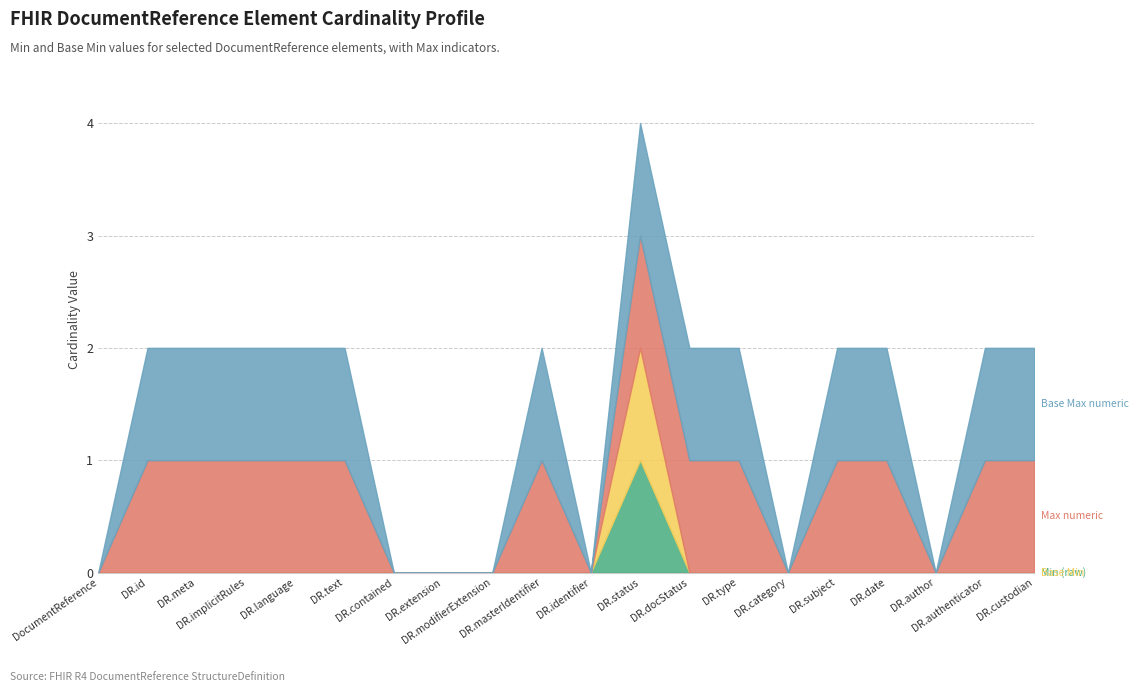

At how many categories does at least one series exceed 0?

13